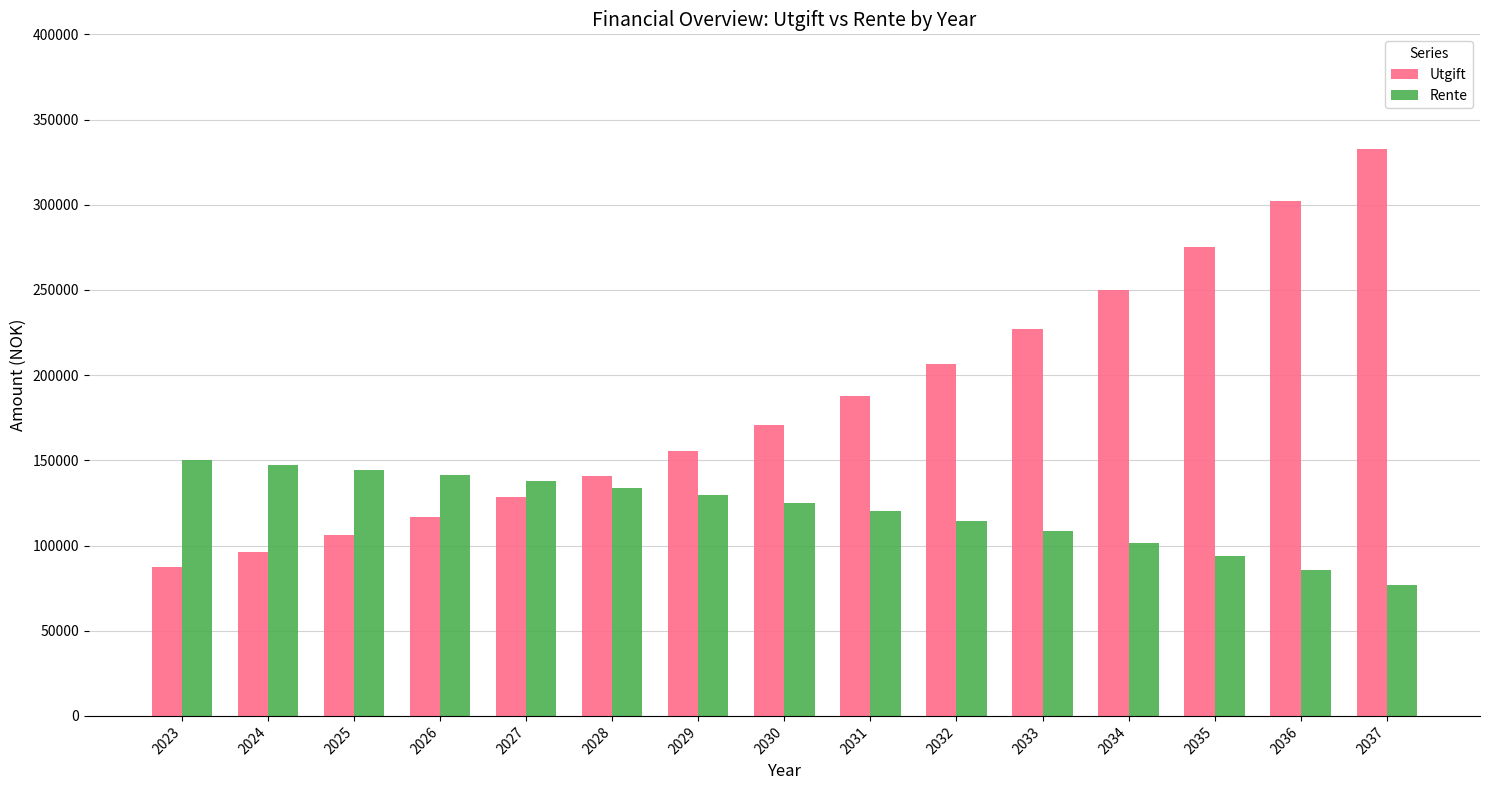

Rank the series by their average value, from highest to lowest.

Utgift, Rente